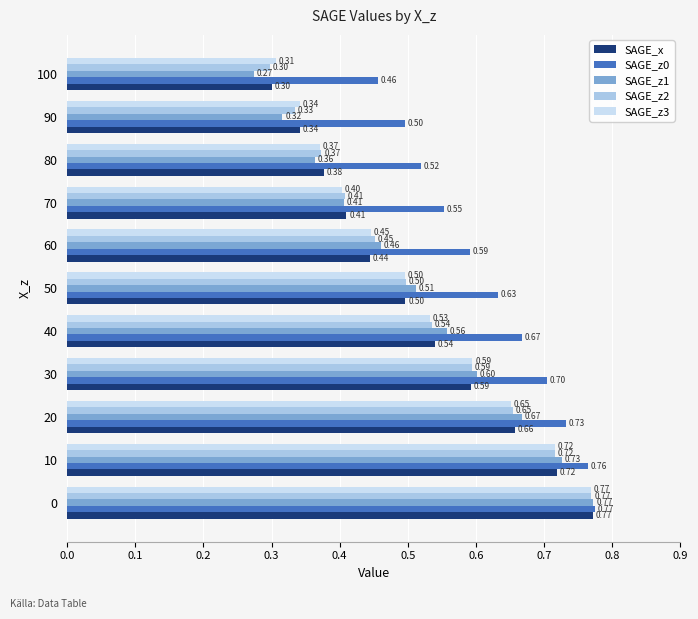

Which series has the widest spread of values?

SAGE_z1